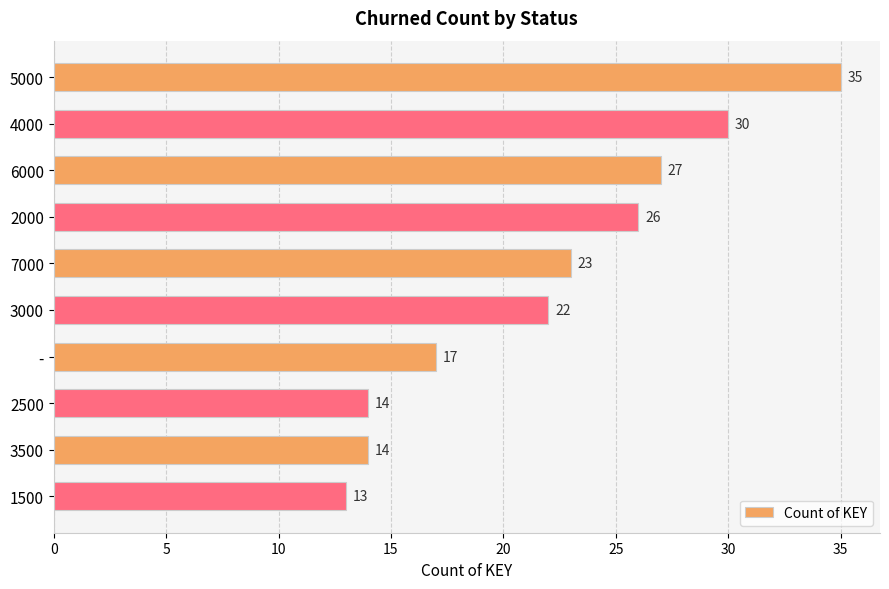

Does the chart contain stacked bars?

No